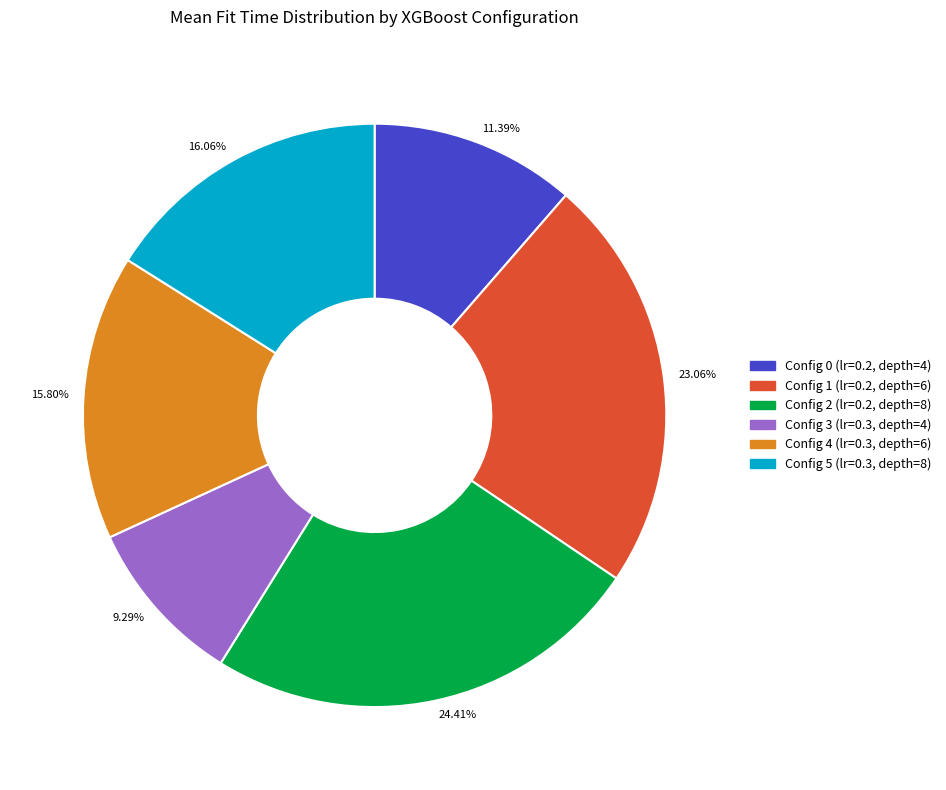

Is there any slice that represents more than half of the pie?

No